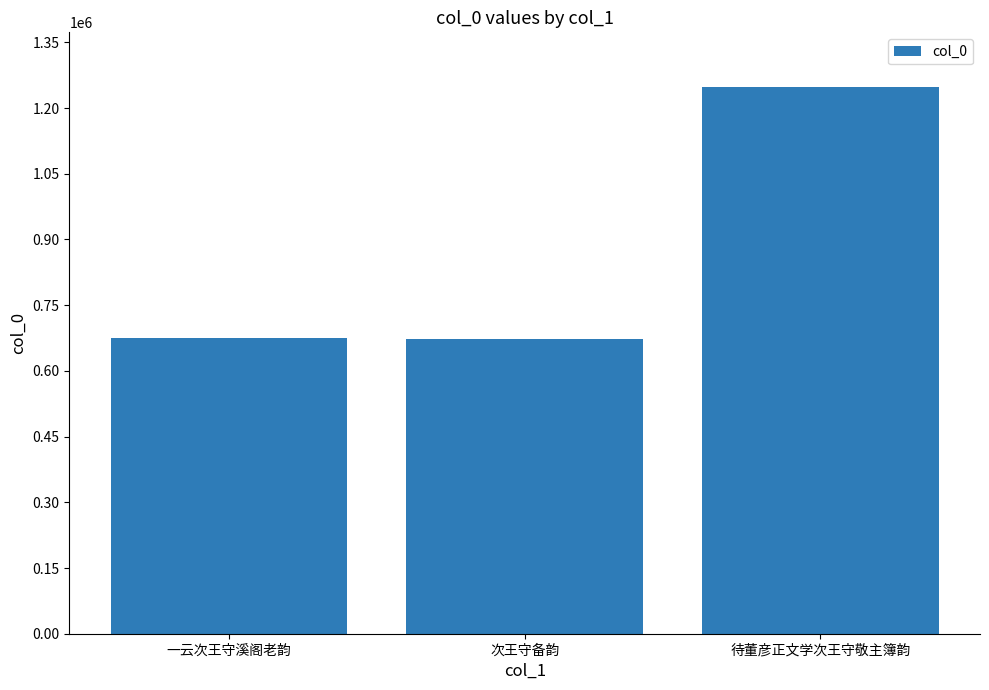

Between 待董彦正文学次王守敬主簿韵 and 次王守备韵, which is larger?

待董彦正文学次王守敬主簿韵